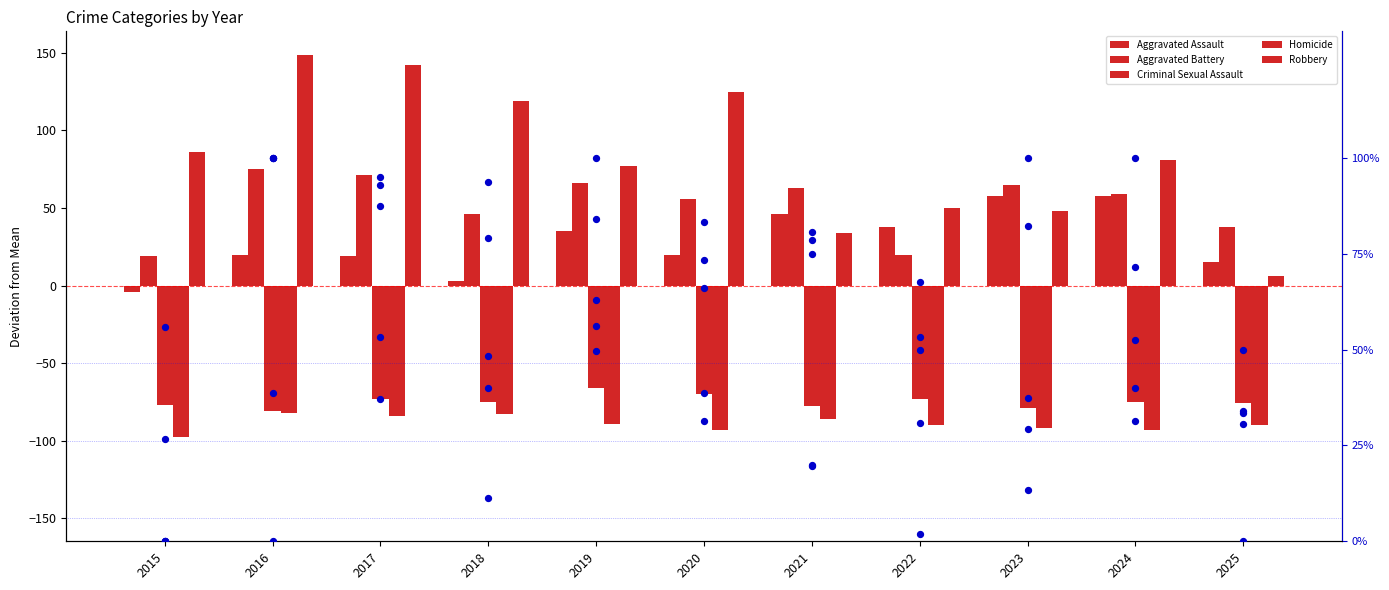

Which series has the largest Y range (max minus min)?

Robbery